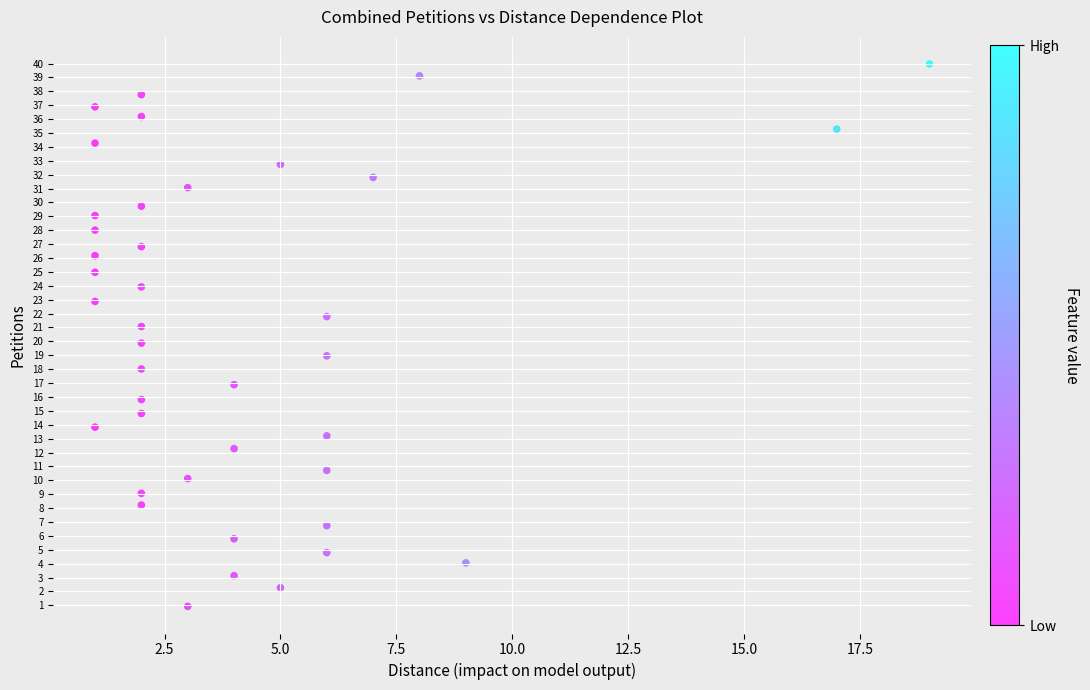

What is the range of Y values (max minus min)?

39.0